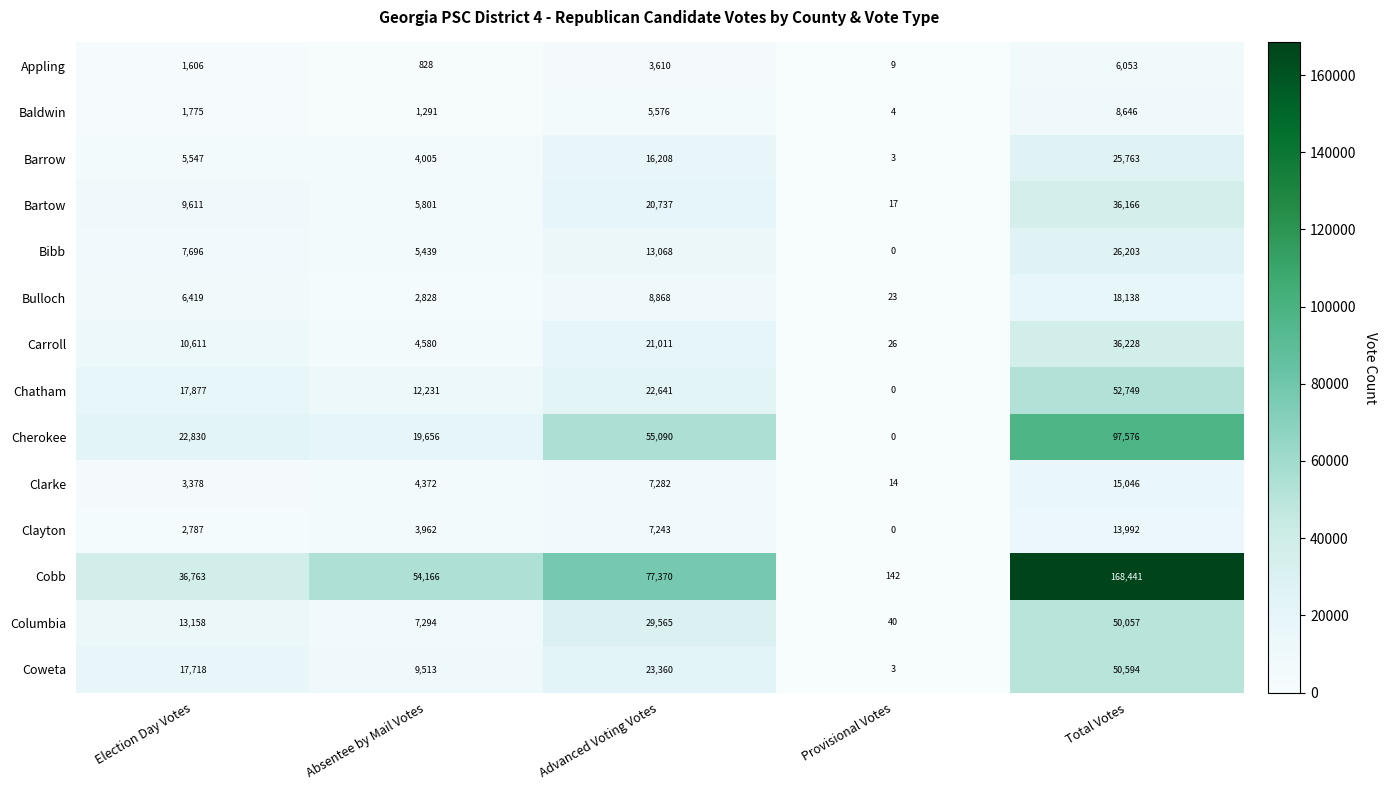

What is the sum of all Coweta values?

101188